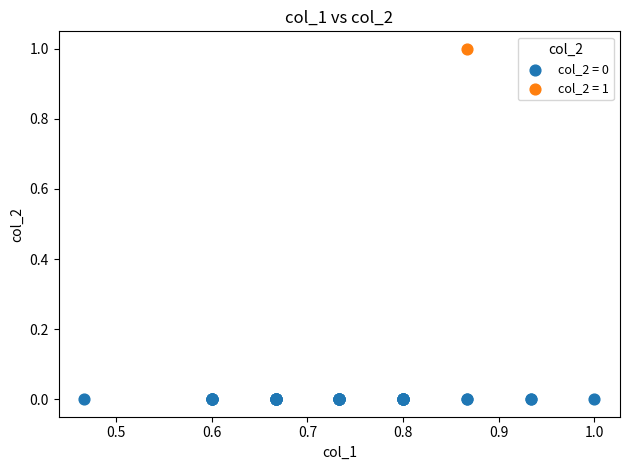

What are all the series names shown in the legend?

col_2 = 0, col_2 = 1